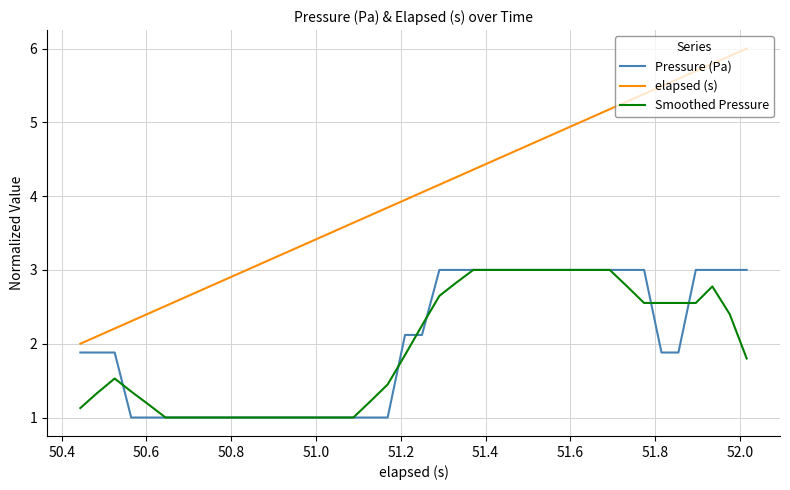

True or false: Pressure (Pa) and elapsed (s) intersect in this chart.

False